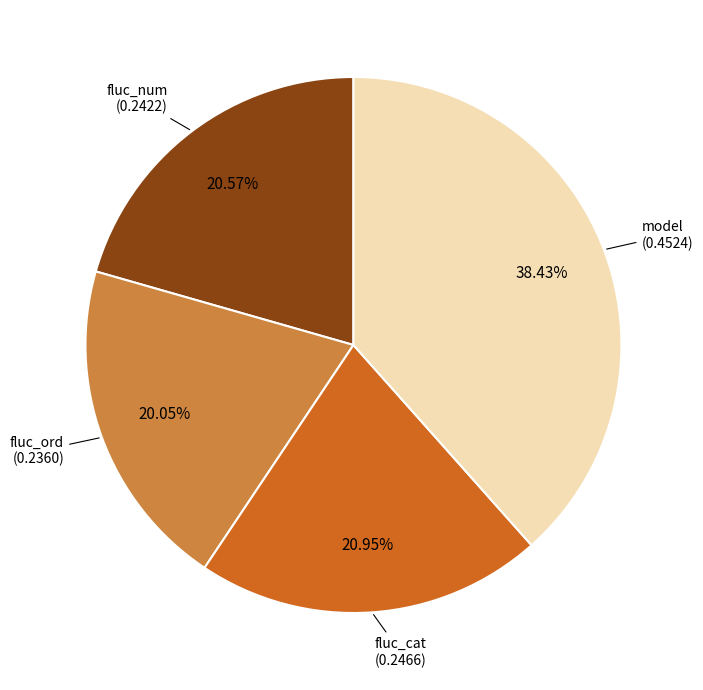

Is there a majority slice in this chart?

No